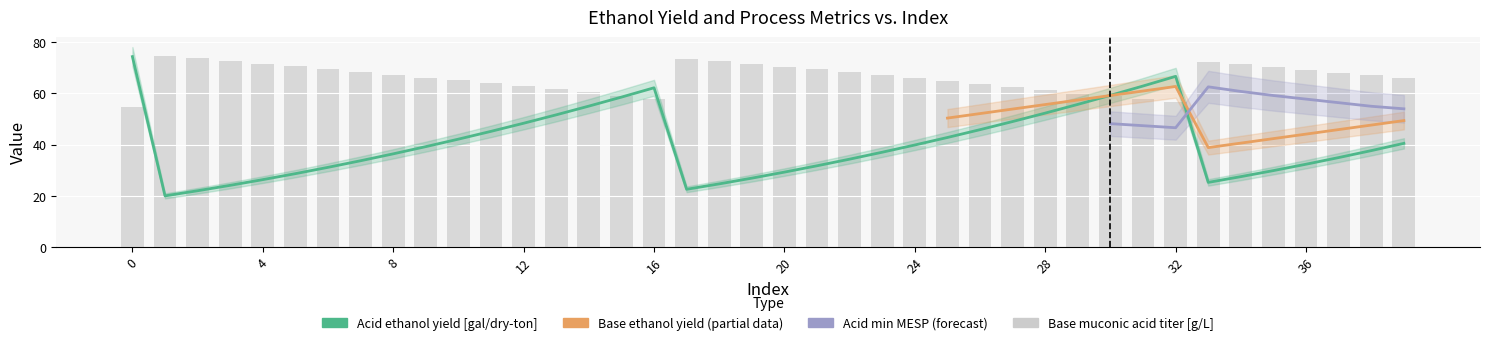

The Acid ethanol yield [gal/dry-ton] series shows 47.8 at 35. True or false?

False